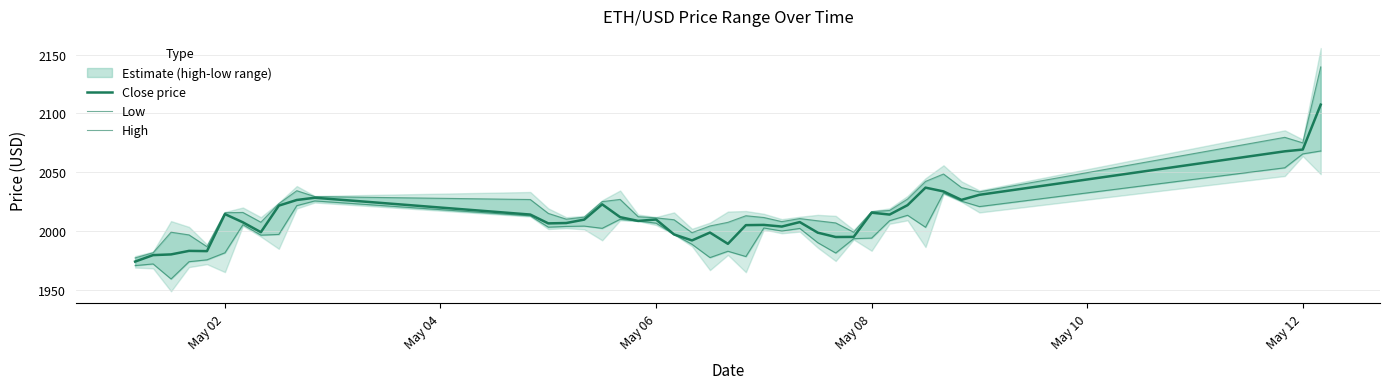

True or false: Low and High intersect in this chart.

False